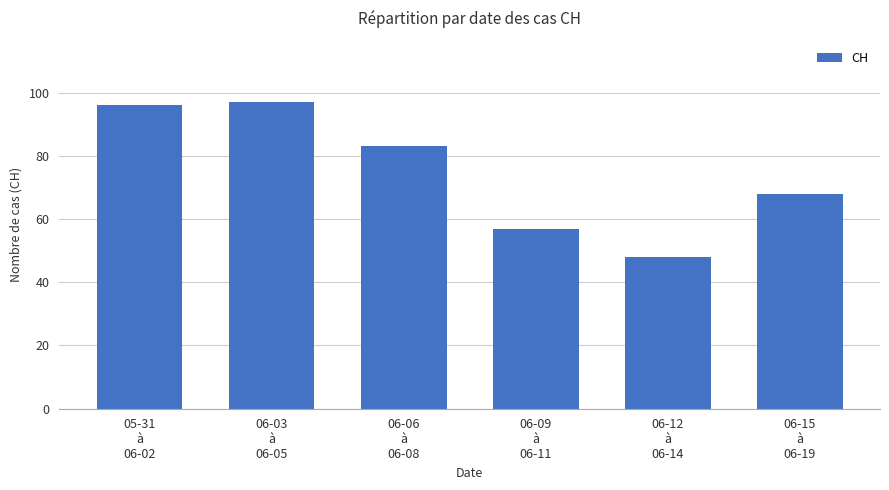

At which label does the data first exceed 83?

05-31
à
06-02